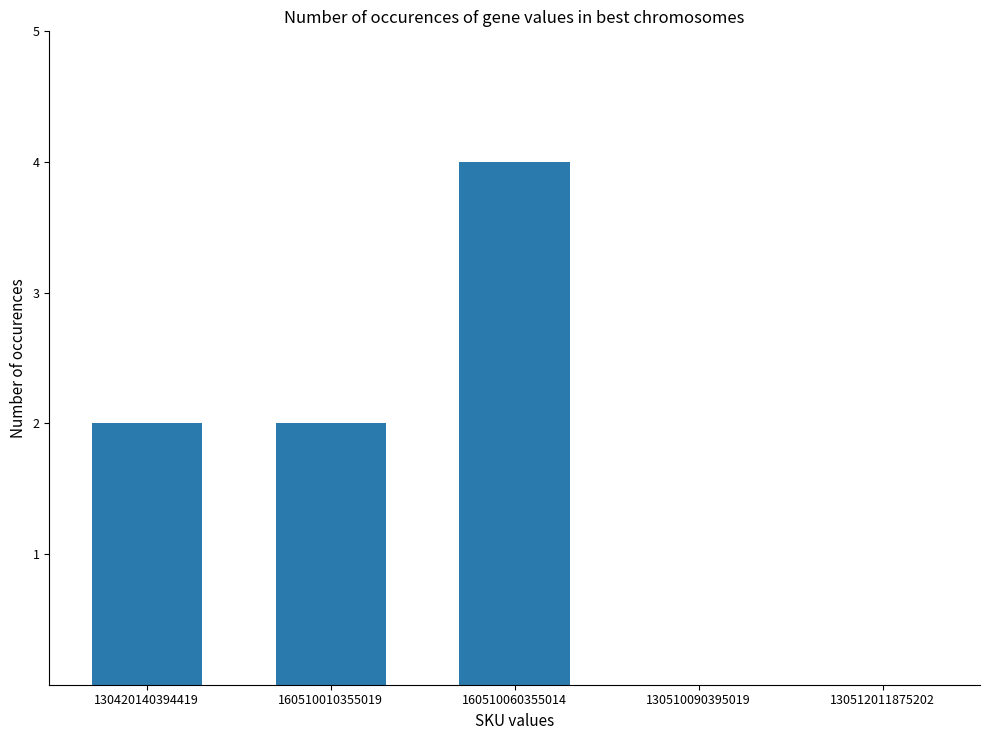

The value at 160510010355019 is 3. True or false?

False